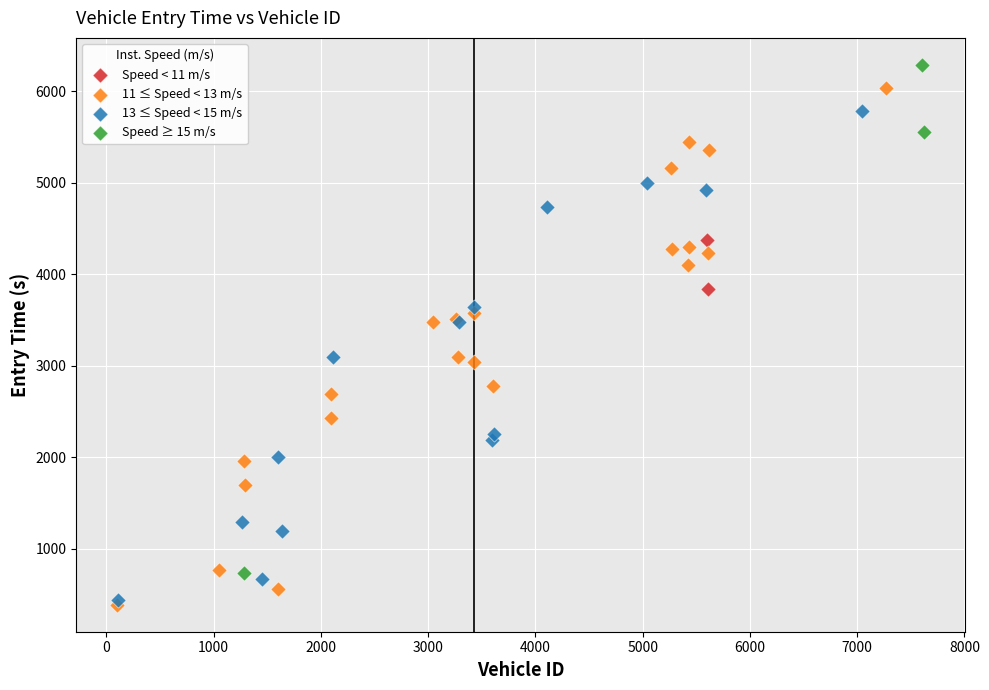

What are all the series names shown in the legend?

Speed < 11 m/s, 11 ≤ Speed < 13 m/s, 13 ≤ Speed < 15 m/s, Speed ≥ 15 m/s